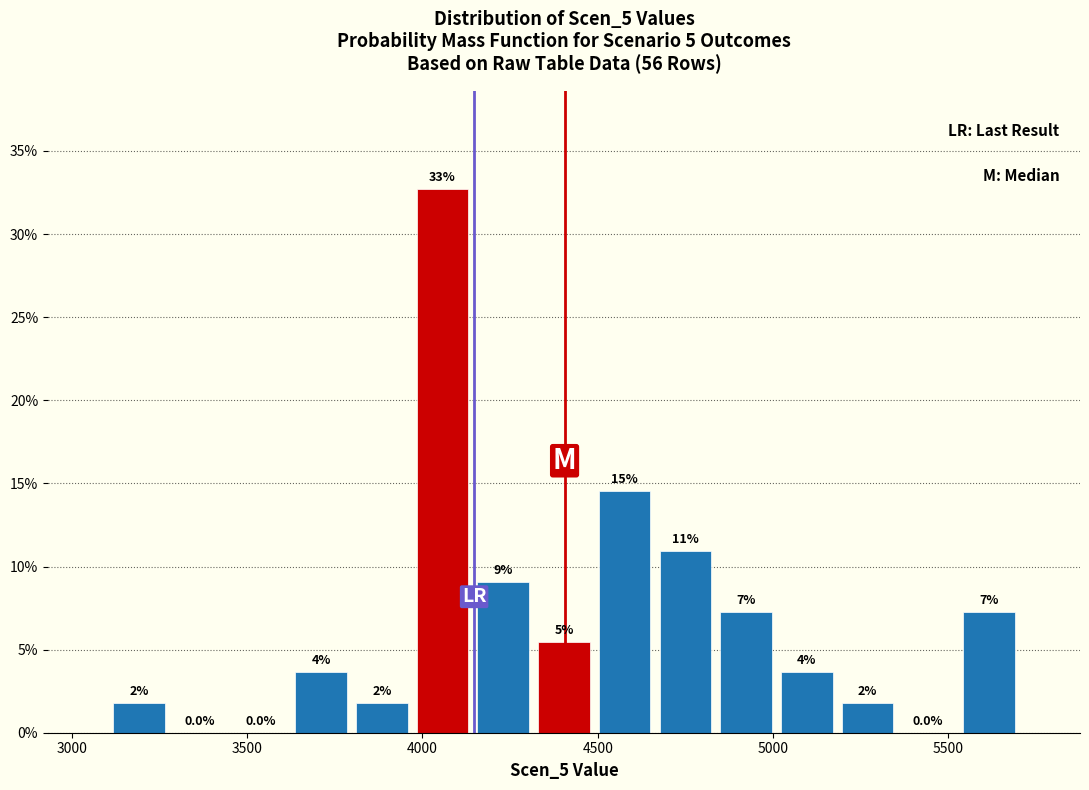

Read against the x-axis, roughly where is the centre of the tallest bar?

4050